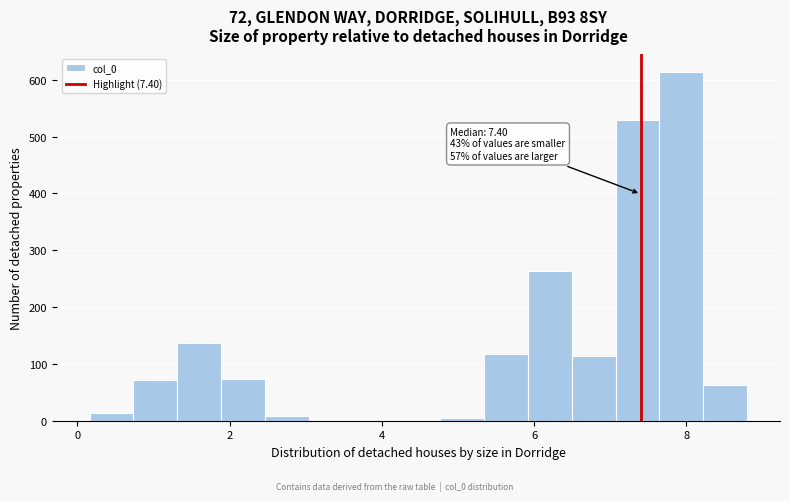

Around what value on the x-axis is the tallest bar? Give the approximate position of its centre, as read against the axis.

8.0